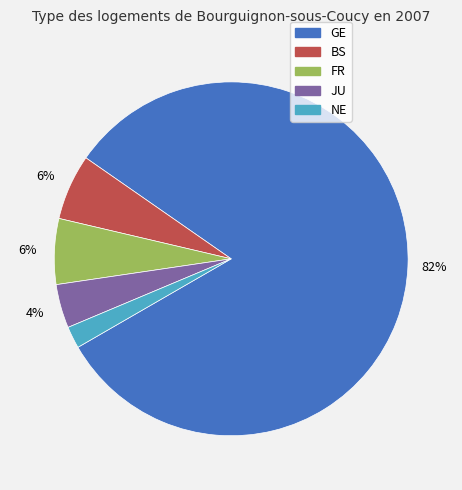

Which category accounts for the majority?

GE